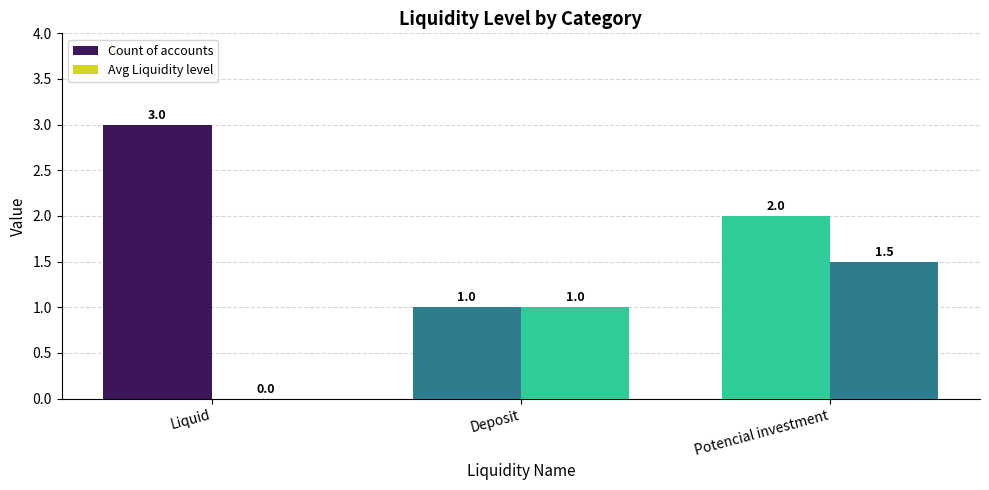

How many series are shown in this chart?

2